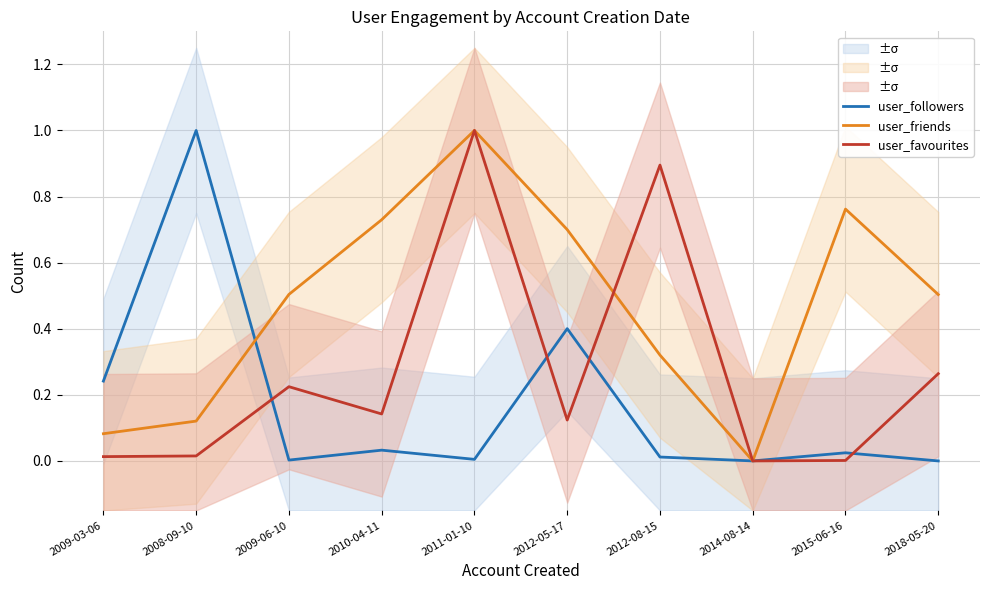

At which category does the chart reach its peak across all series?

2008-09-10